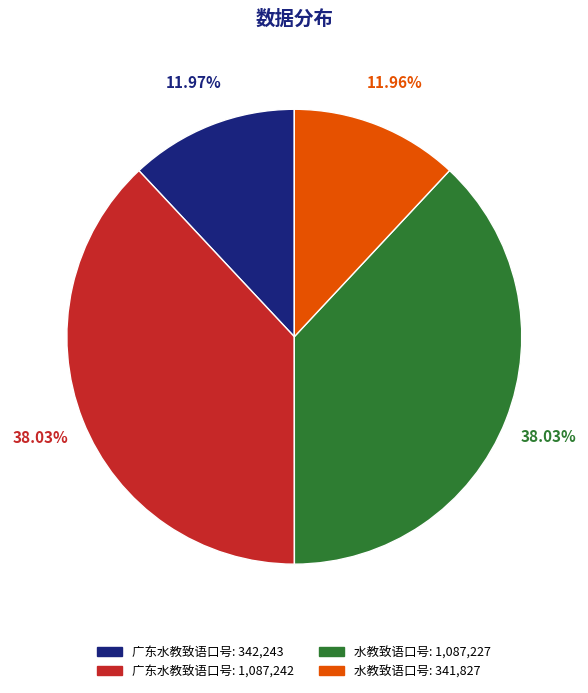

Does any single category account for the majority?

No